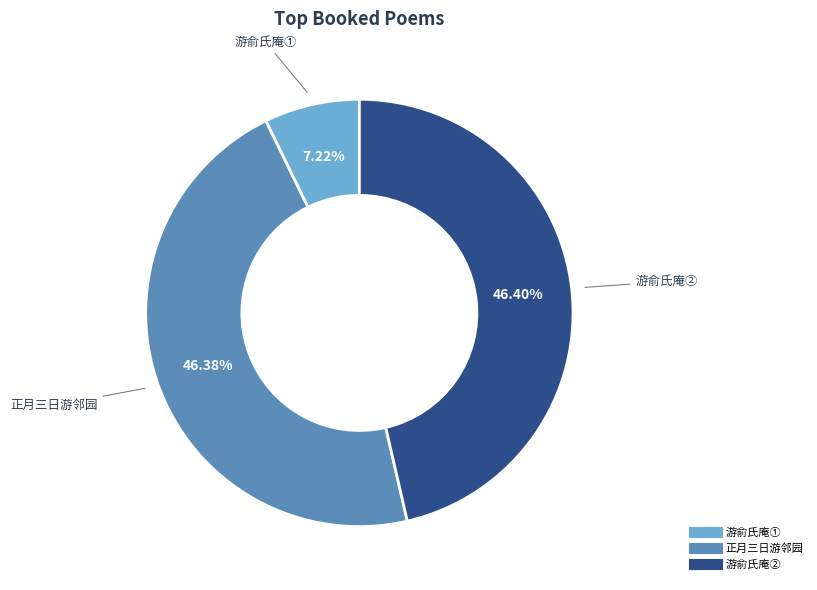

Does any single category account for the majority?

No